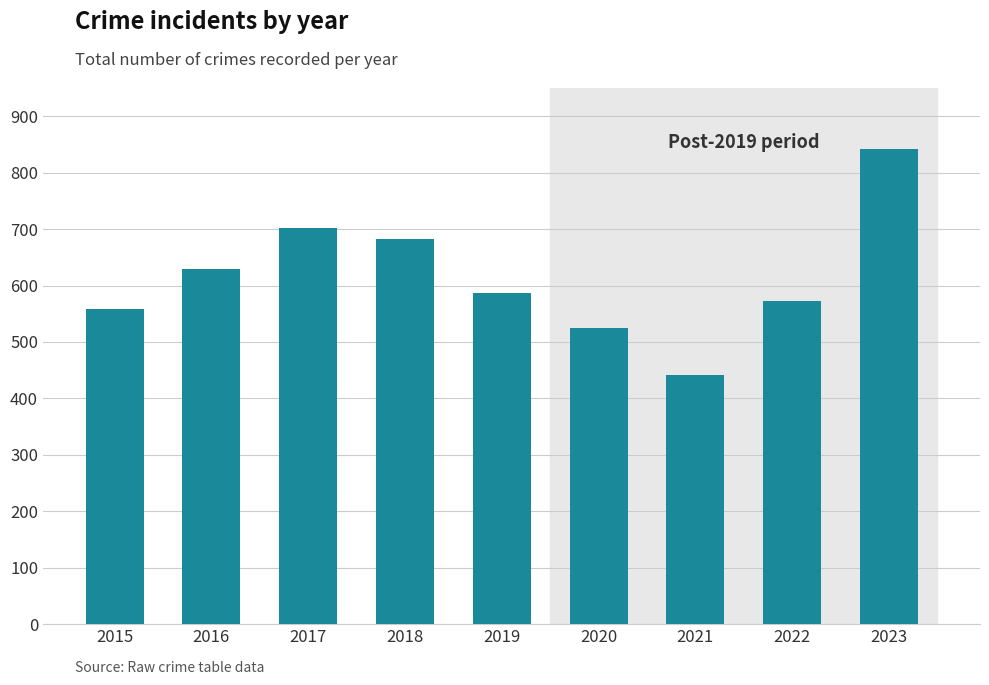

What is the sum of the values at 2023 and 2021?

1283